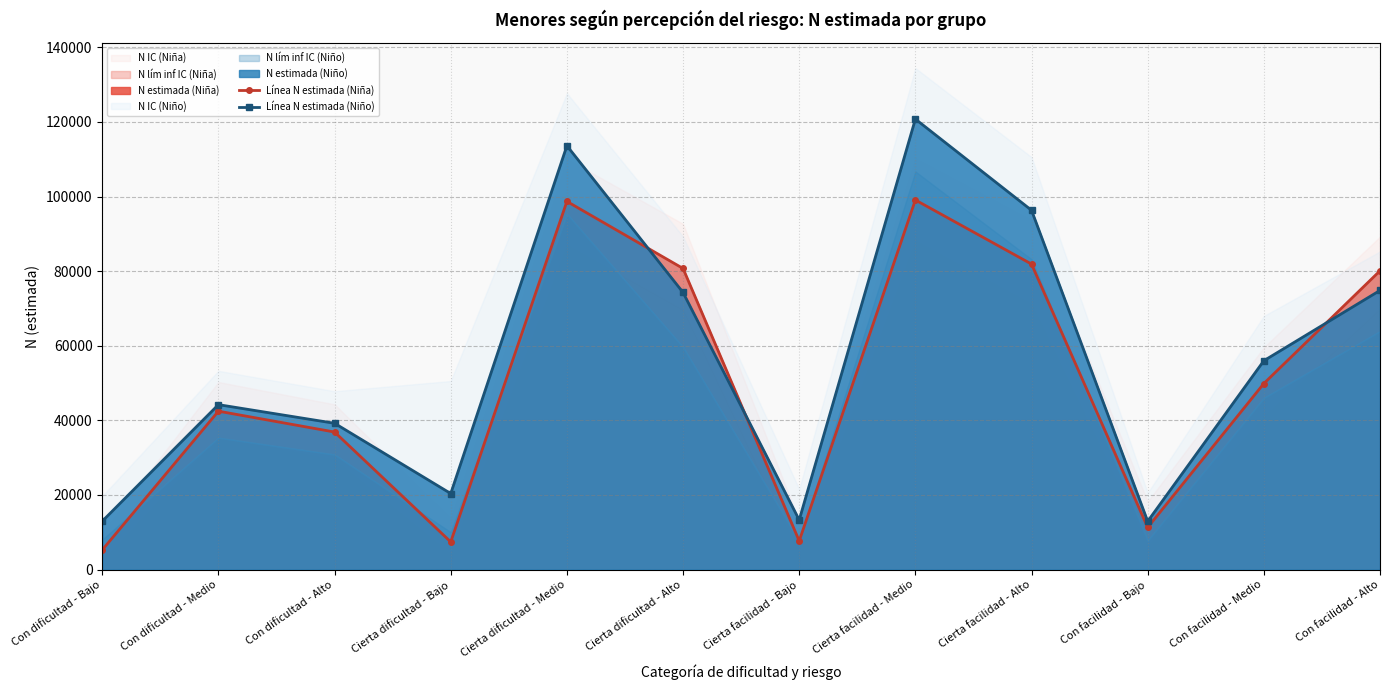

How many data points does each series have?

12